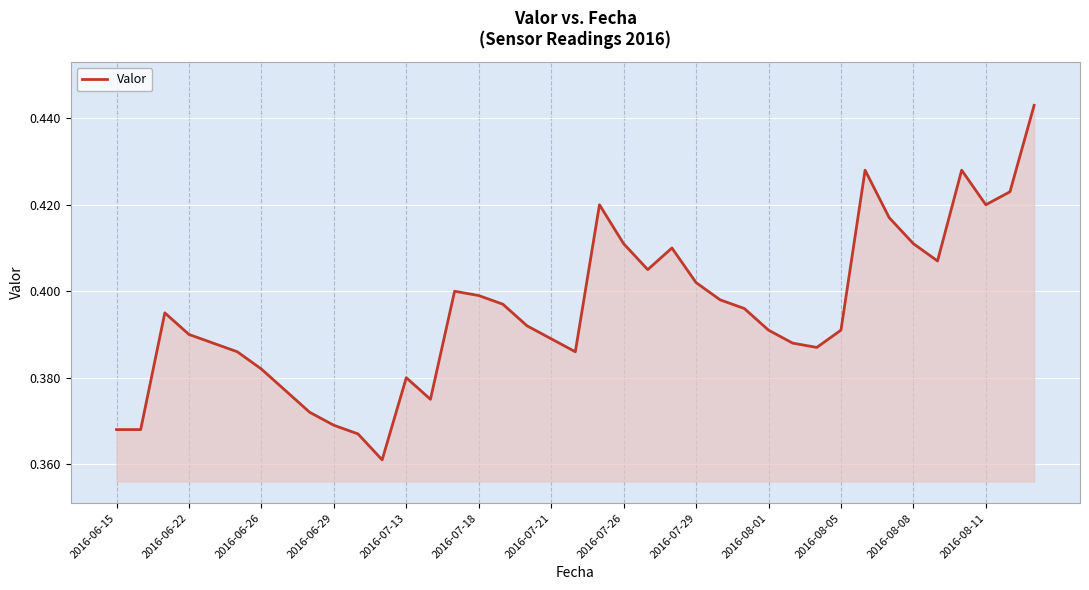

True or false: the data shows 0.2 at 2016-07-29.

False